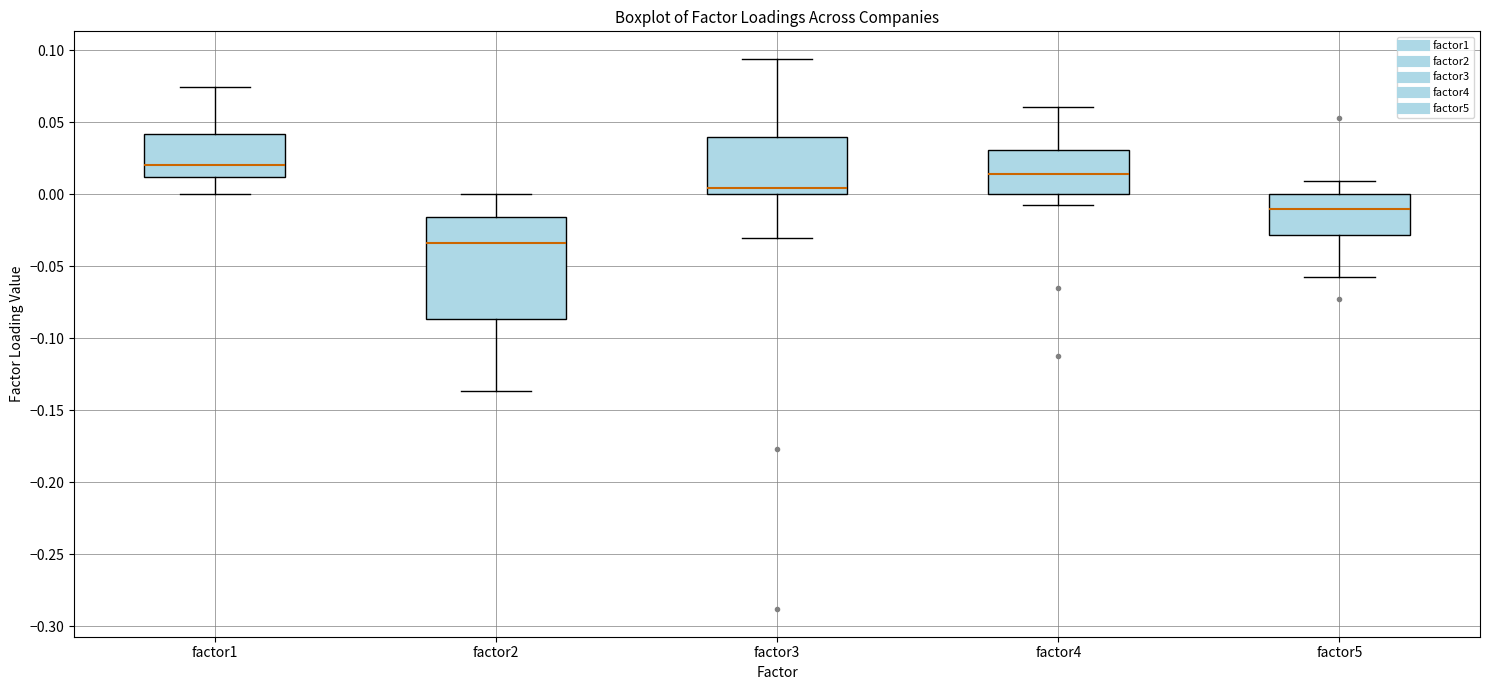

Reading left to right, read every box against the y-axis: the position of its median line, the range the box covers, and the ends of its whiskers. The values are not printed on the chart, so give them approximately, as read against the axis.

factor1: median 0.020, box 0.010 to 0.040, whiskers 0.000 to 0.075
factor2: median -0.035, box -0.085 to -0.015, whiskers -0.135 to 0.000
factor3: median 0.005, box 0.000 to 0.040, whiskers -0.030 to 0.095
factor4: median 0.015, box 0.000 to 0.030, whiskers -0.010 to 0.060
factor5: median -0.010, box -0.030 to 0.000, whiskers -0.055 to 0.010